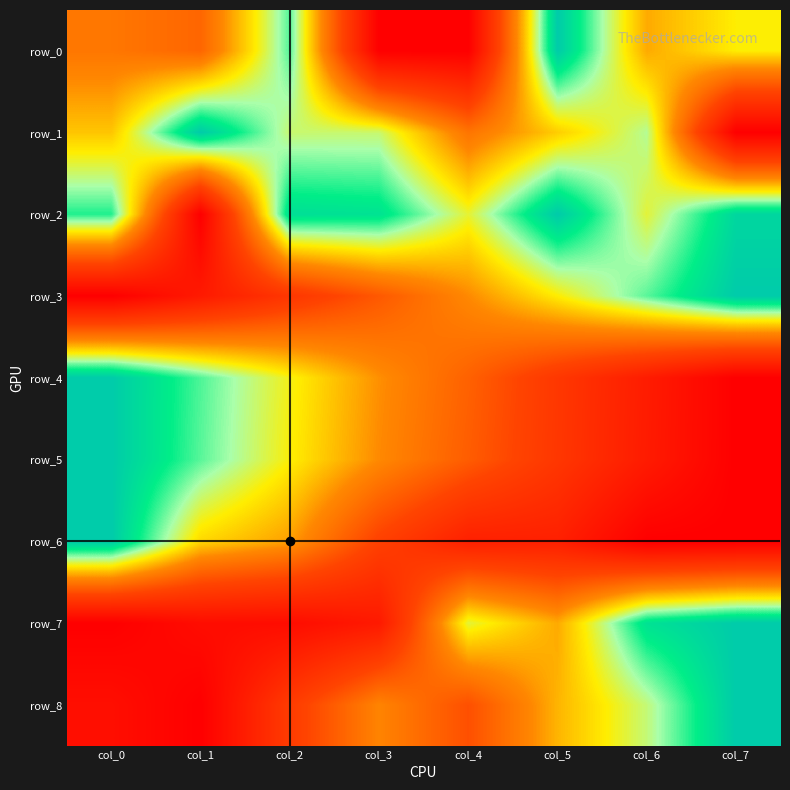

What is the highest value of the row_3 series?

1.0